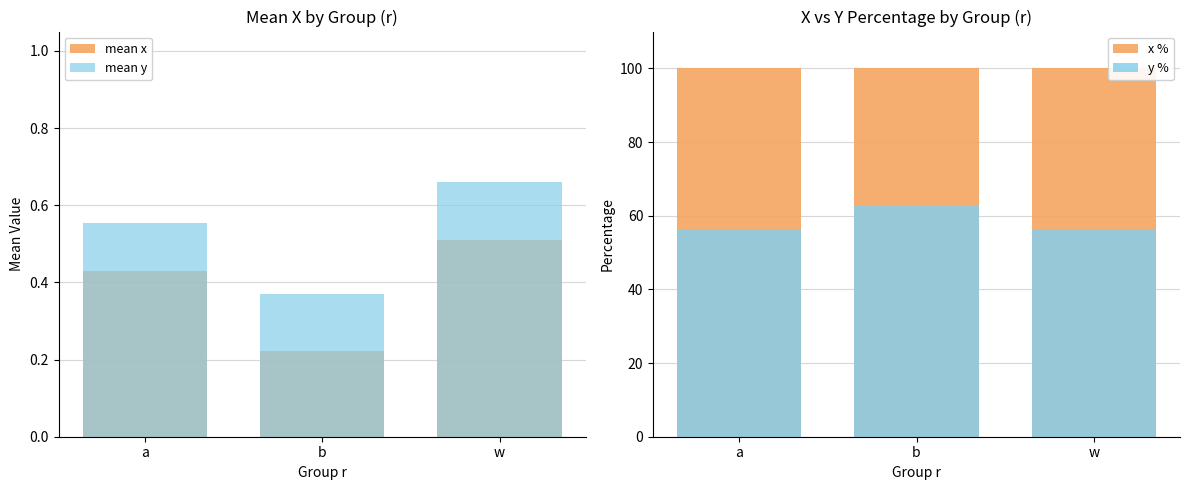

How many bars are there in each group?

4